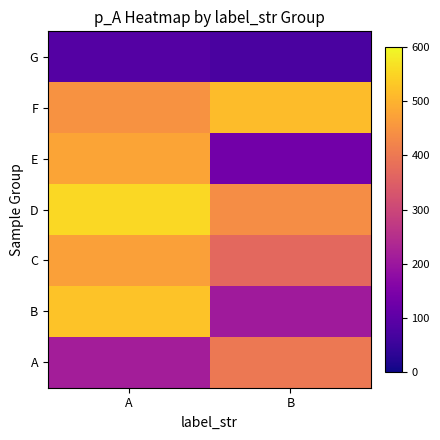

Count the number of categories in the chart.

2